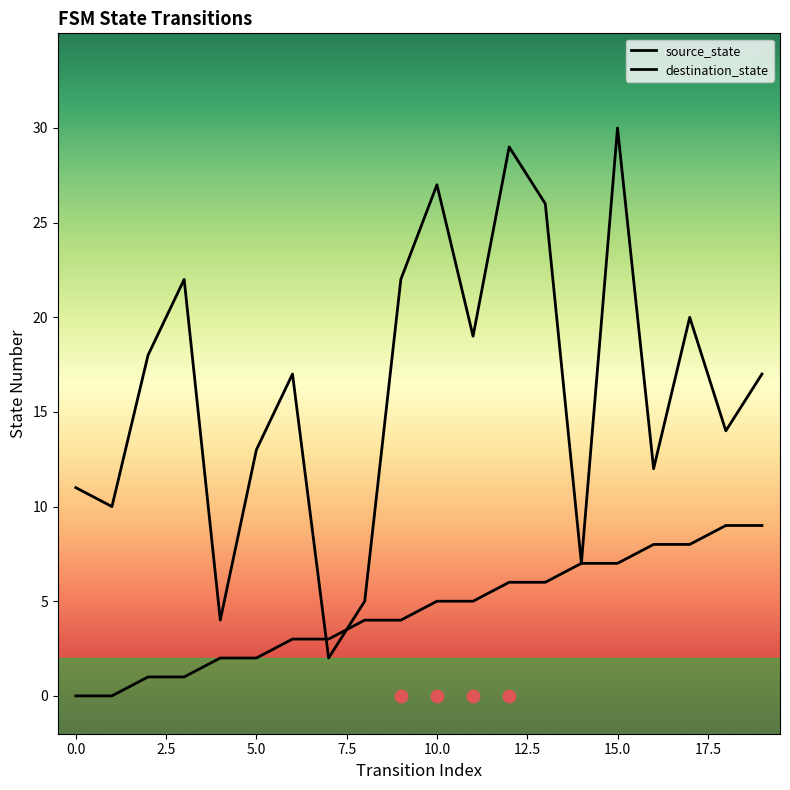

Which series contains the lowest Y value?

source_state